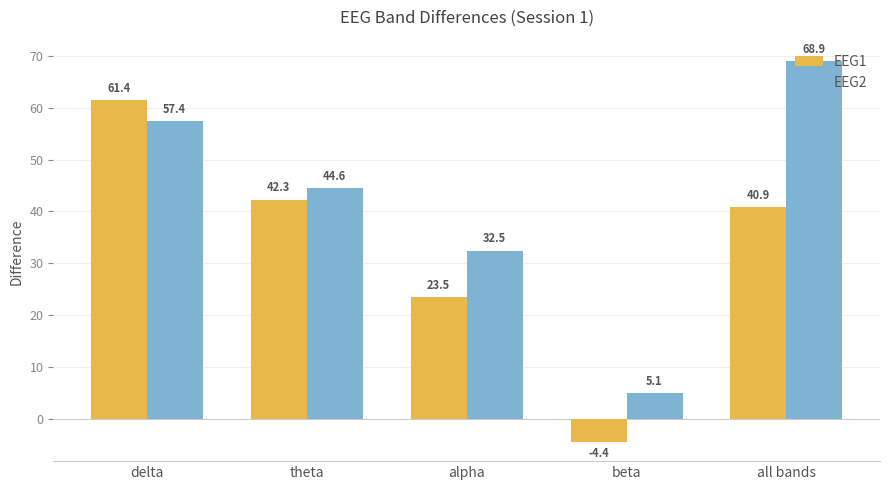

How many groups of bars are there?

5